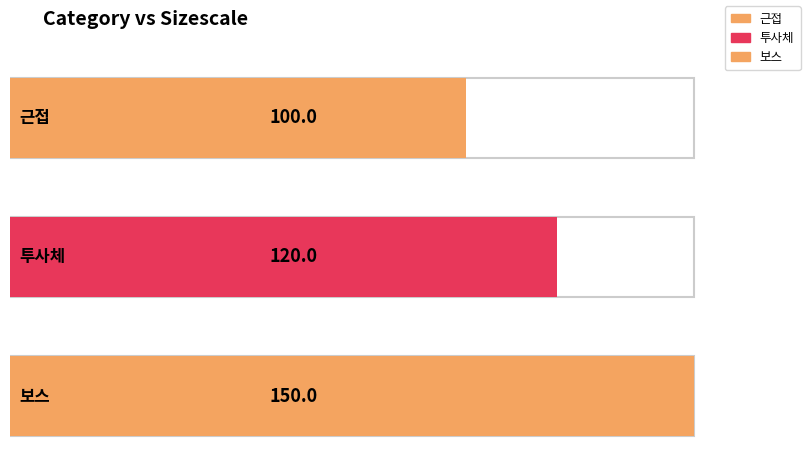

Between 투사체 and 근접, which is larger?

투사체